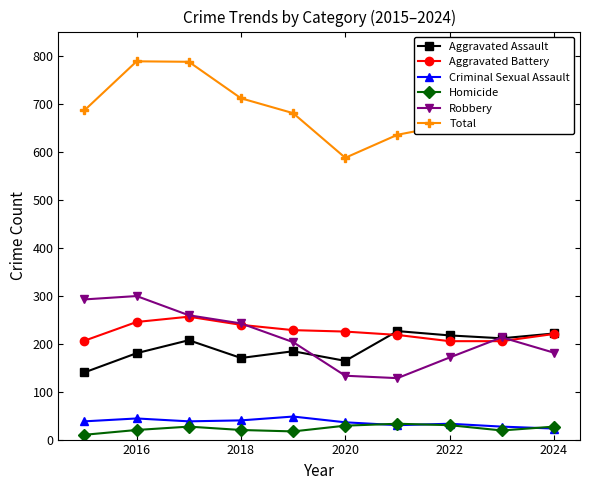

True or false: Aggravated Battery and Total intersect in this chart.

False